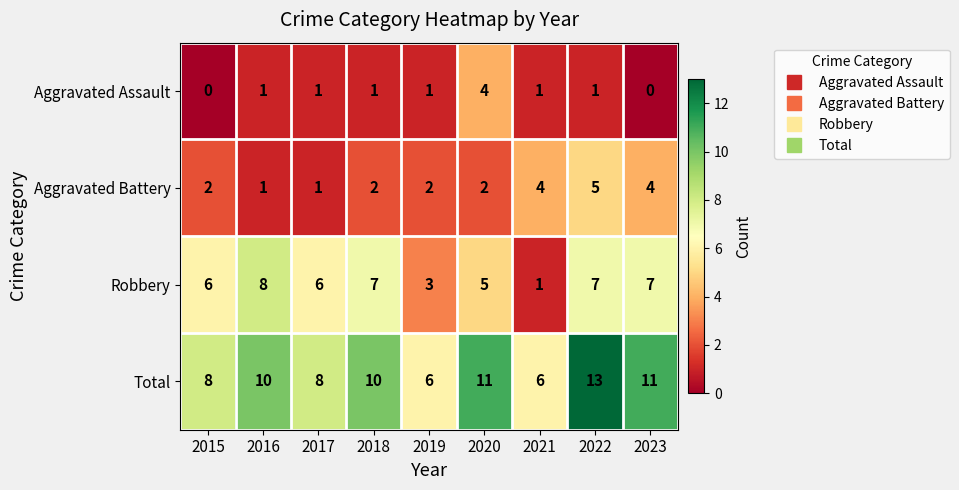

List the series in order of their overall mean, highest first.

Total, Robbery, Aggravated Battery, Aggravated Assault